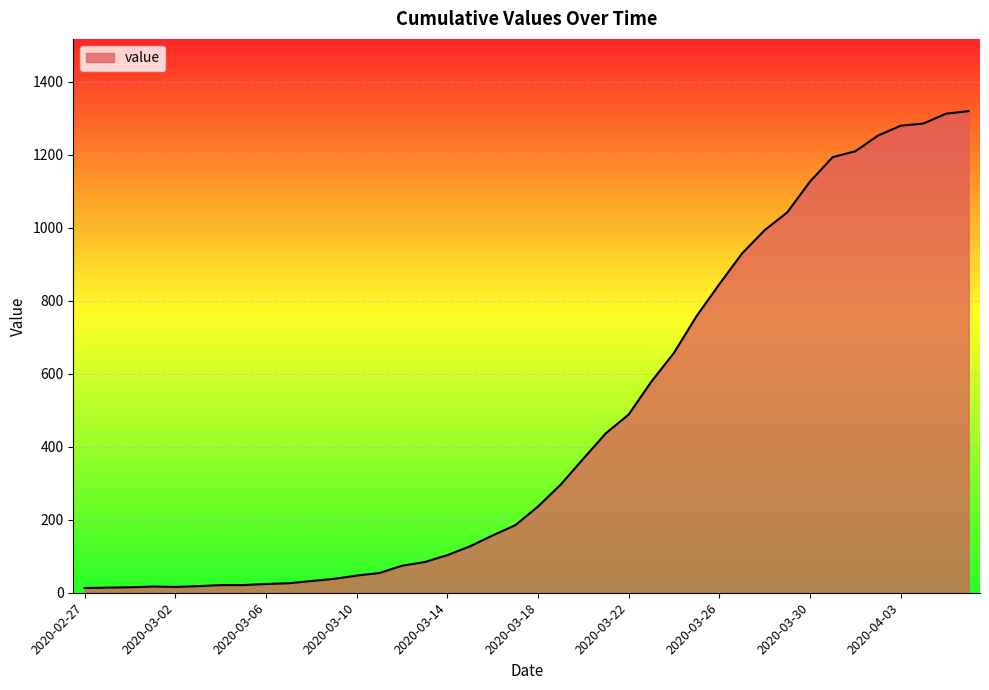

How many lines are shown in the chart?

1